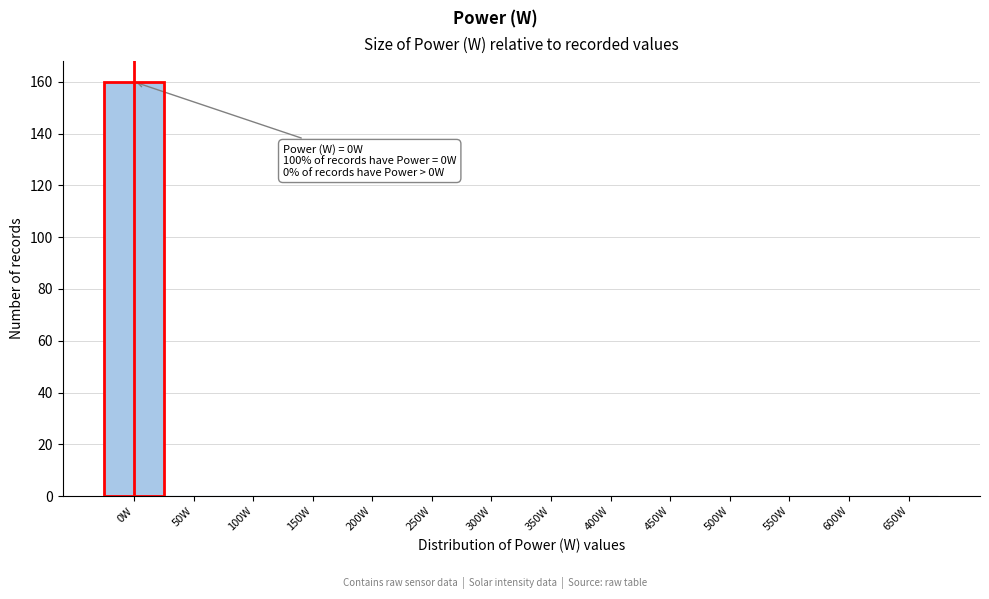

Reading right to left, list all the values displayed in this chart.

650W=0	600W=0	550W=0	500W=0	450W=0	400W=0	350W=0	300W=0	250W=0	200W=0	150W=0	100W=0	50W=0	0W=160